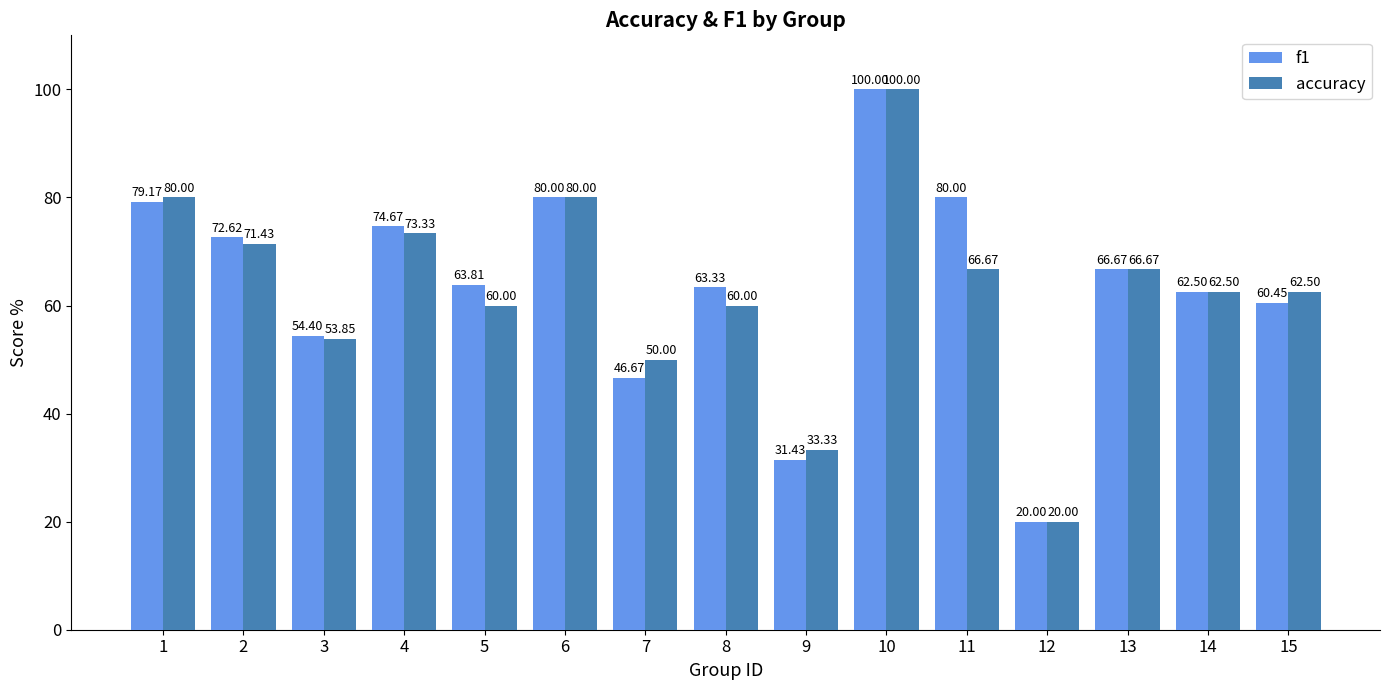

At how many categories does at least one series exceed 63?

9